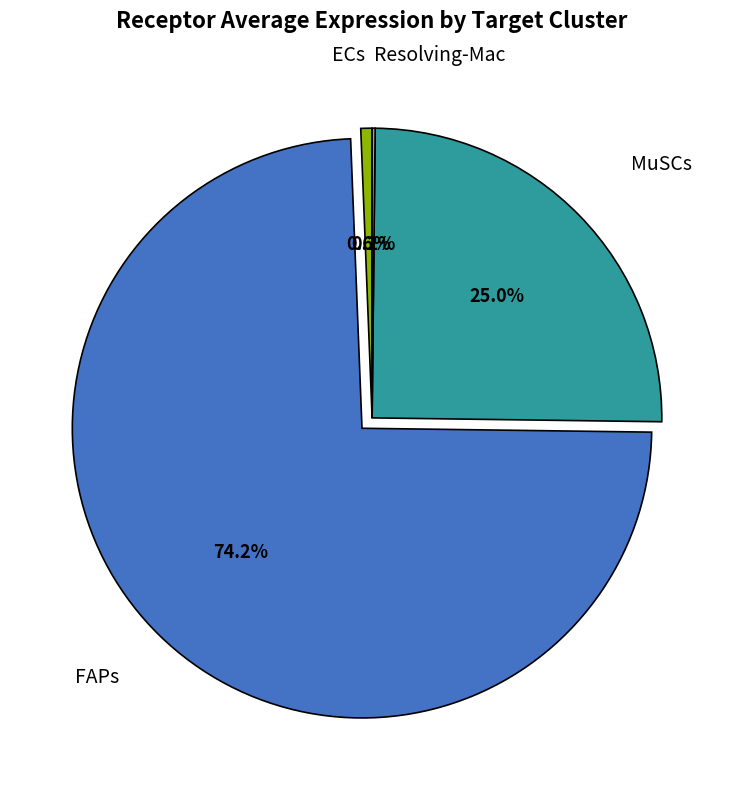

Does any single category account for the majority?

Yes